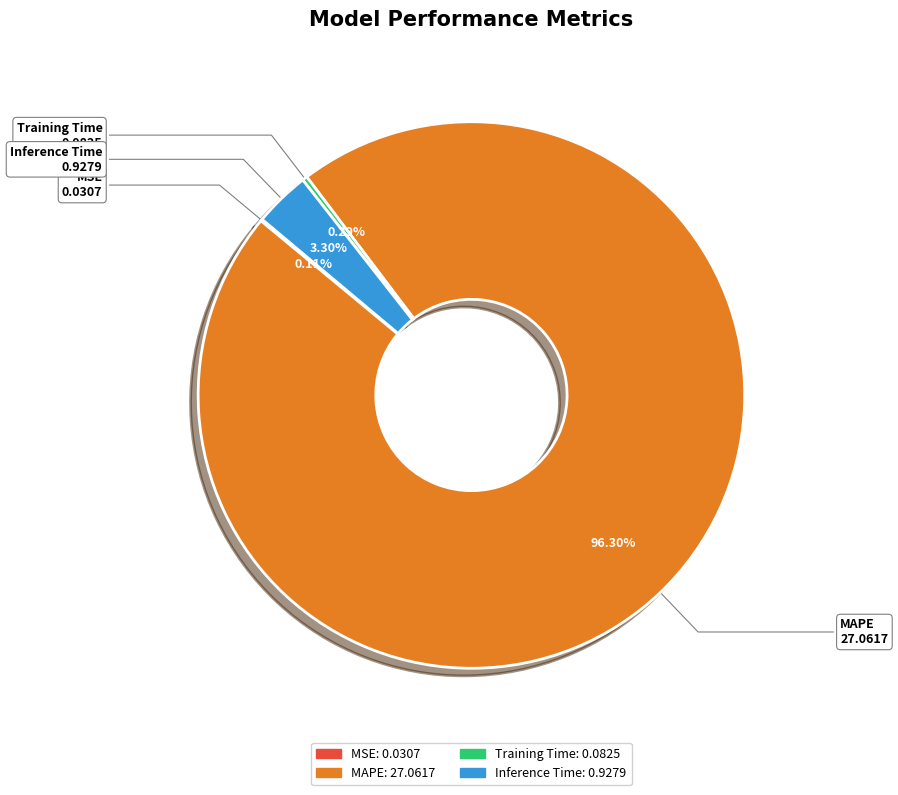

Which category has the biggest portion of the pie?

MAPE